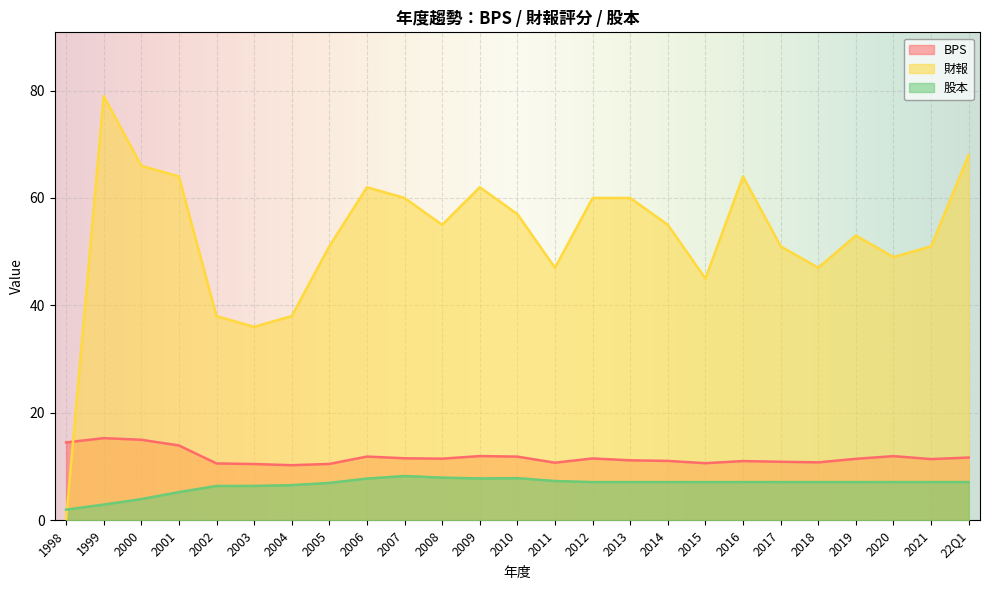

Where is 股本 nearest to the value 5?

2001